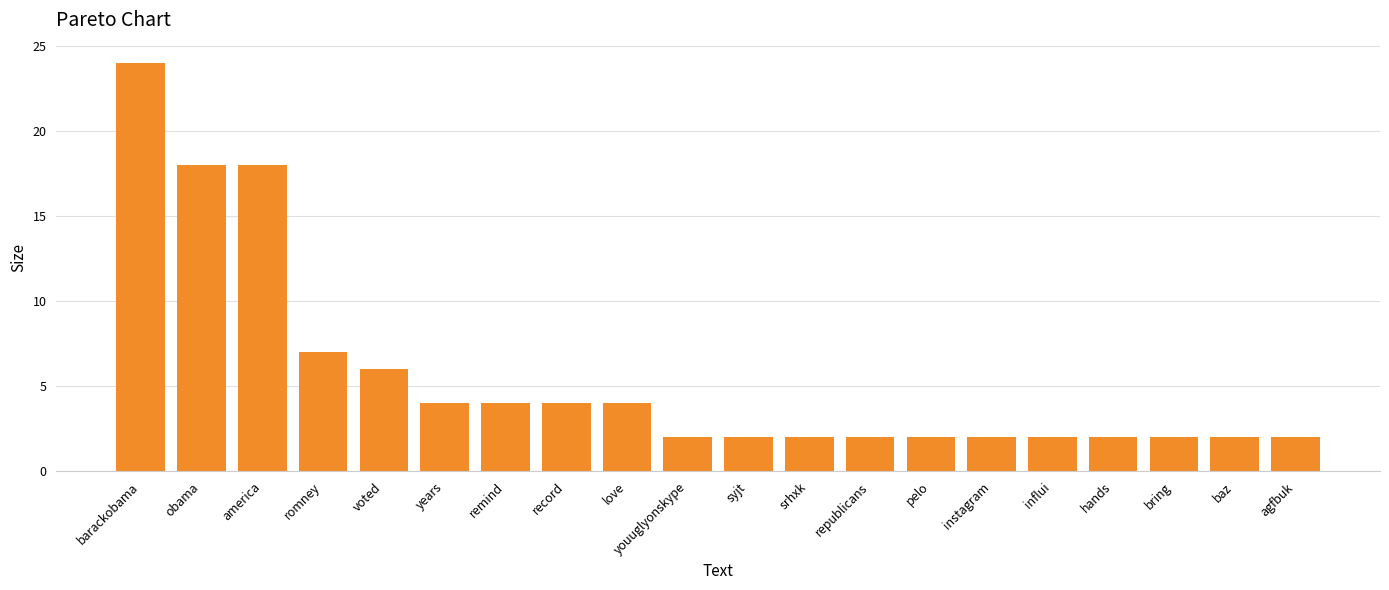

The chart shows a value of 6 at voted. True or false?

True